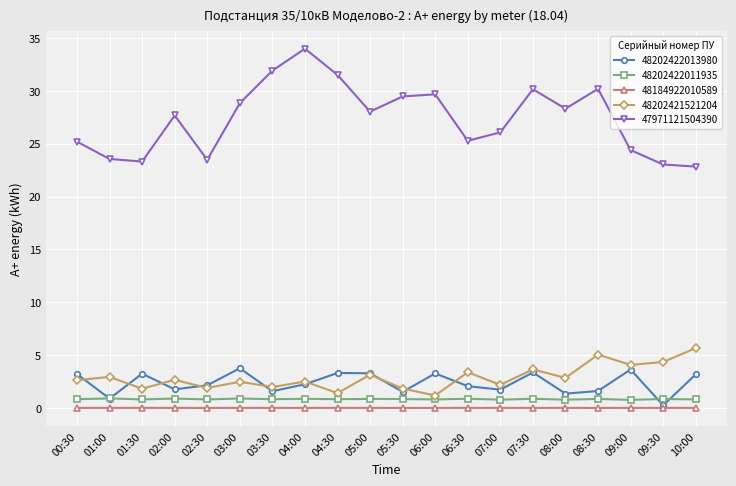

At how many categories does at least one series exceed 2?

20